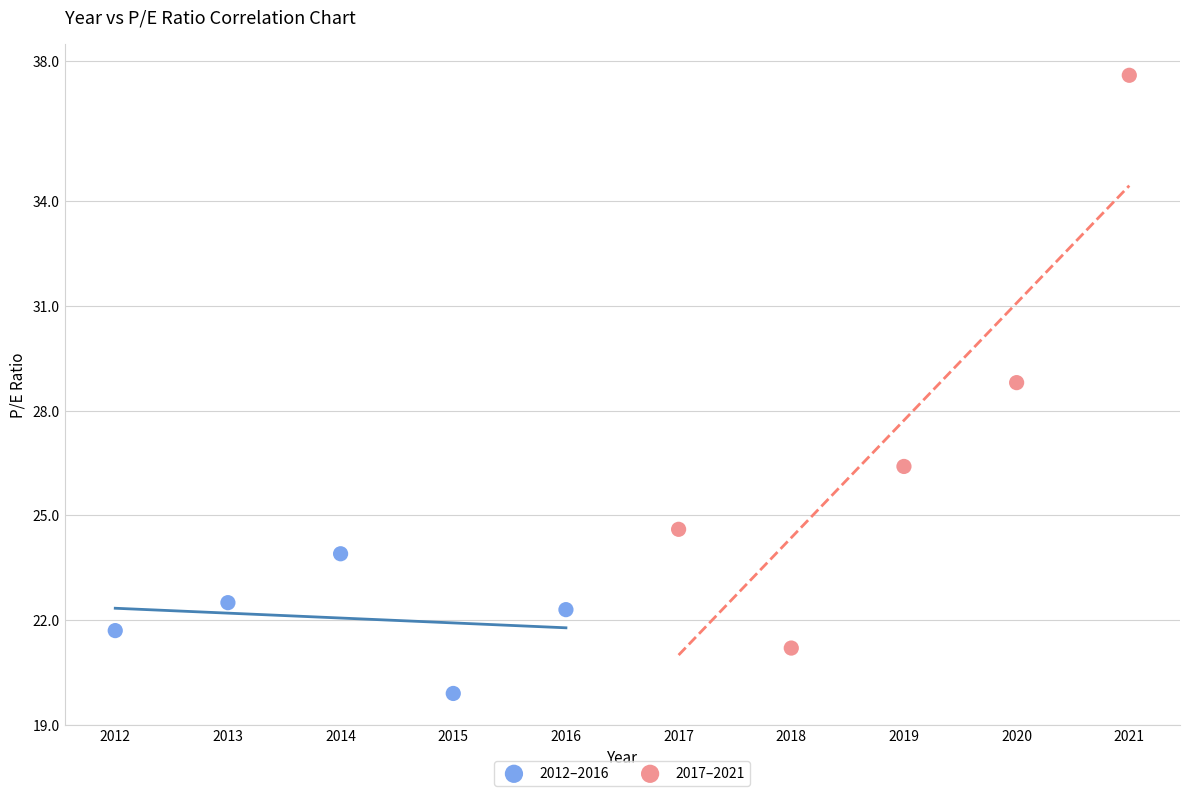

Which series reaches the minimum Y coordinate?

2012–2016